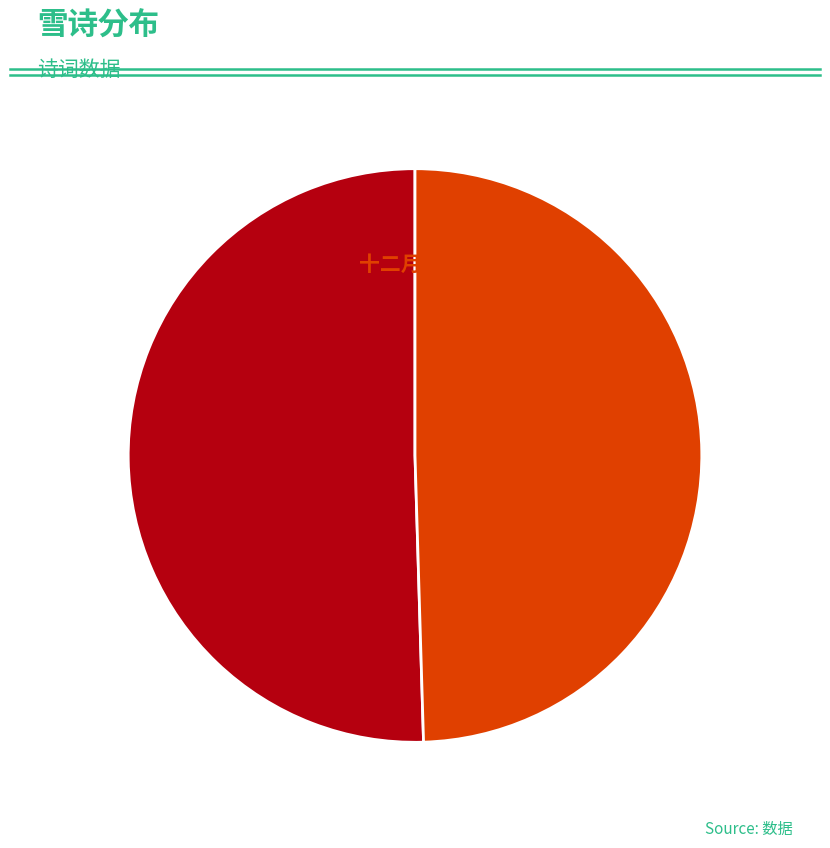

Is 十二月二十九日雪三首 其一 the majority of the pie?

No